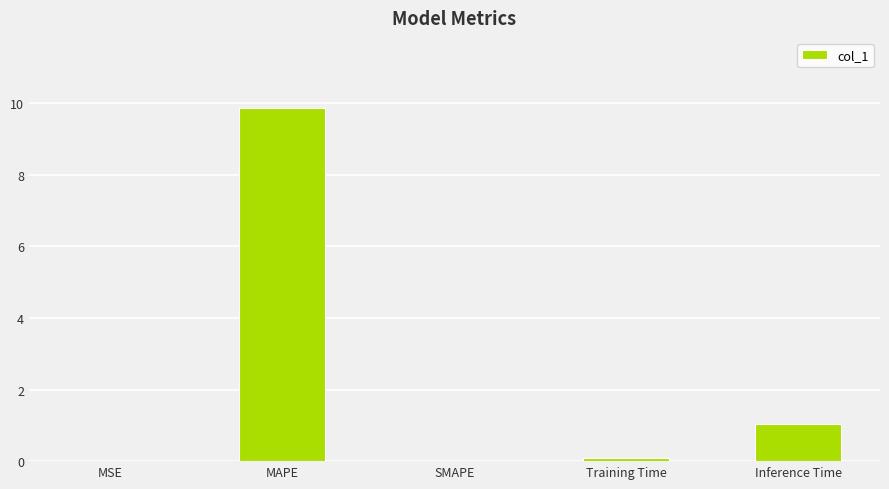

What is the sum of all values?

11.0